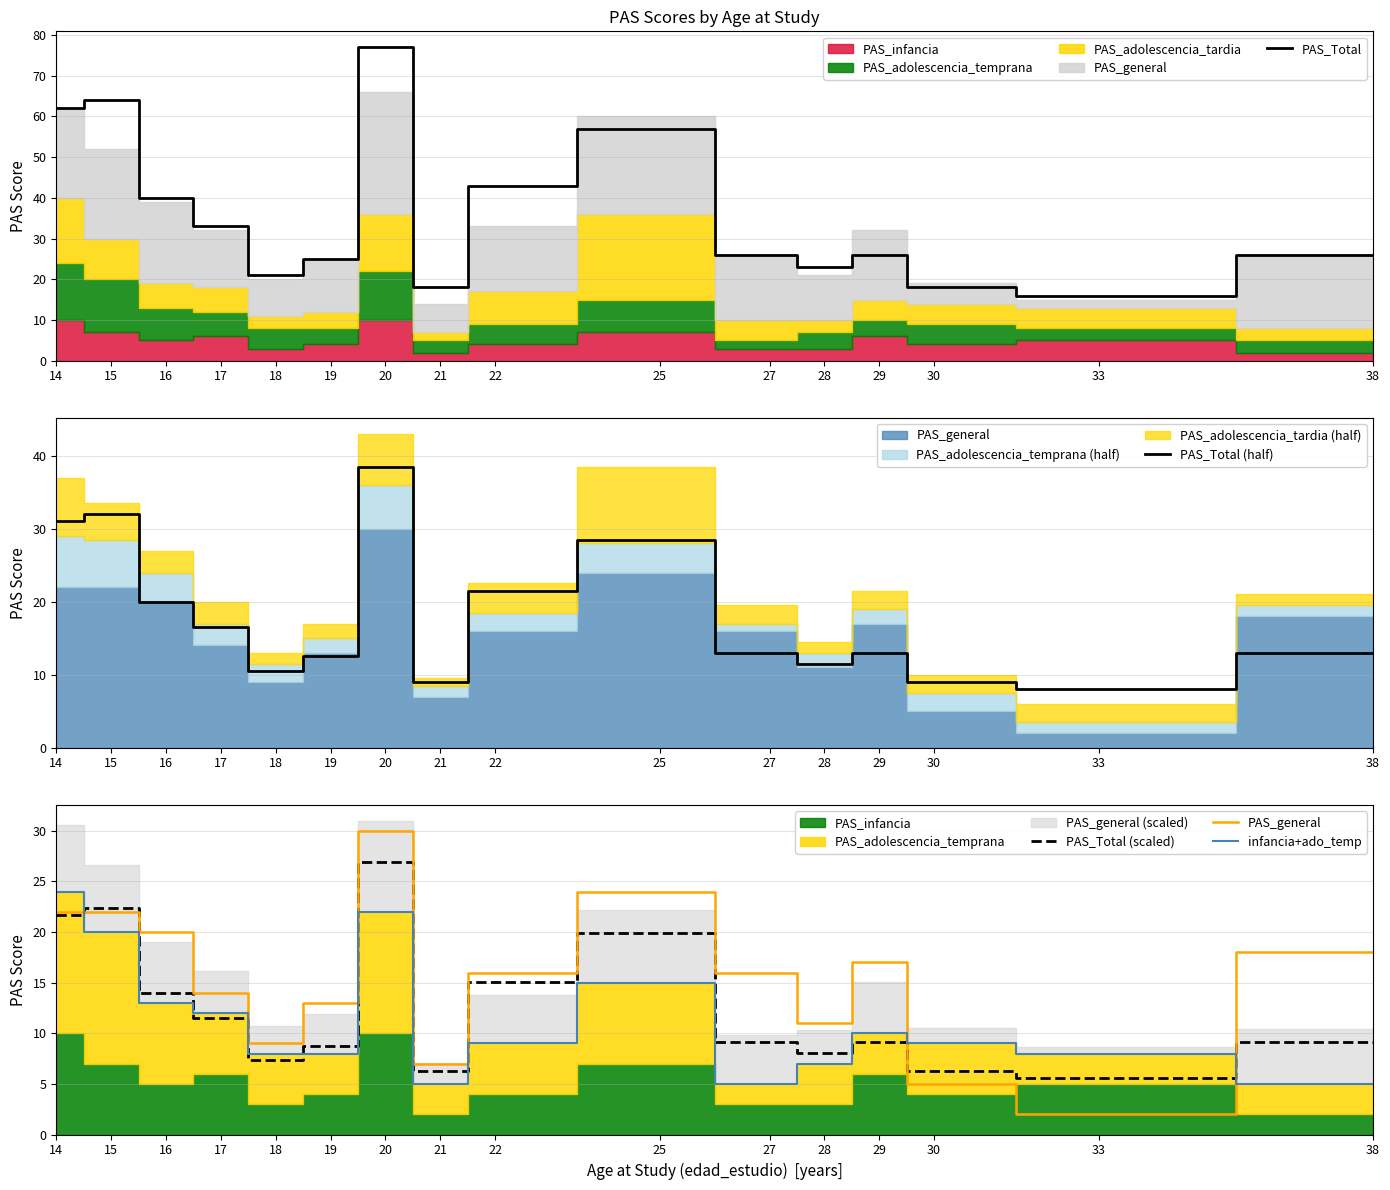

Is the value of PAS_general at 22 greater than the value of PAS_Total (scaled) at 33?

Yes